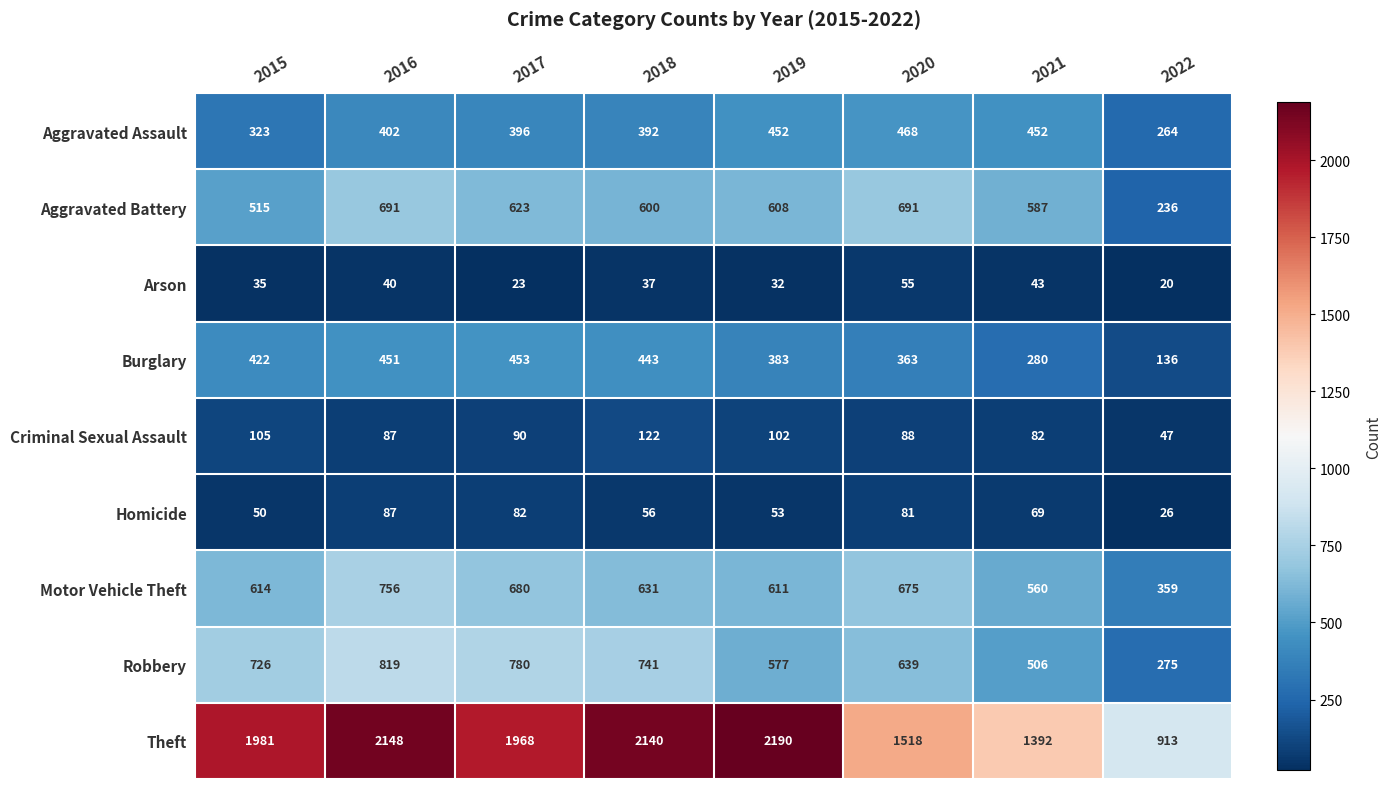

The Arson series shows 20 at 2022. True or false?

True